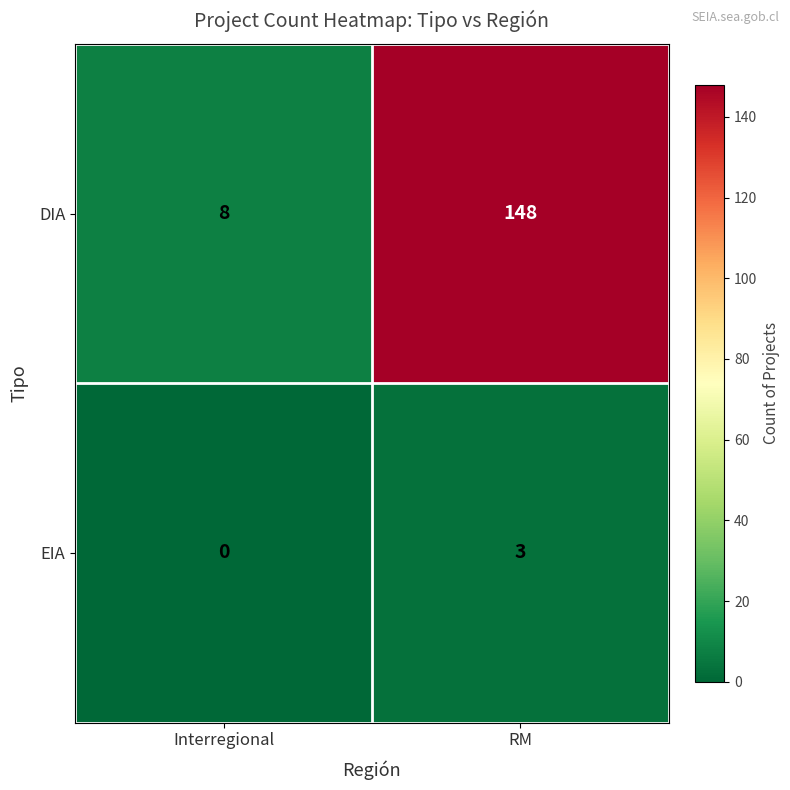

At which category does the chart reach its peak across all series?

RM